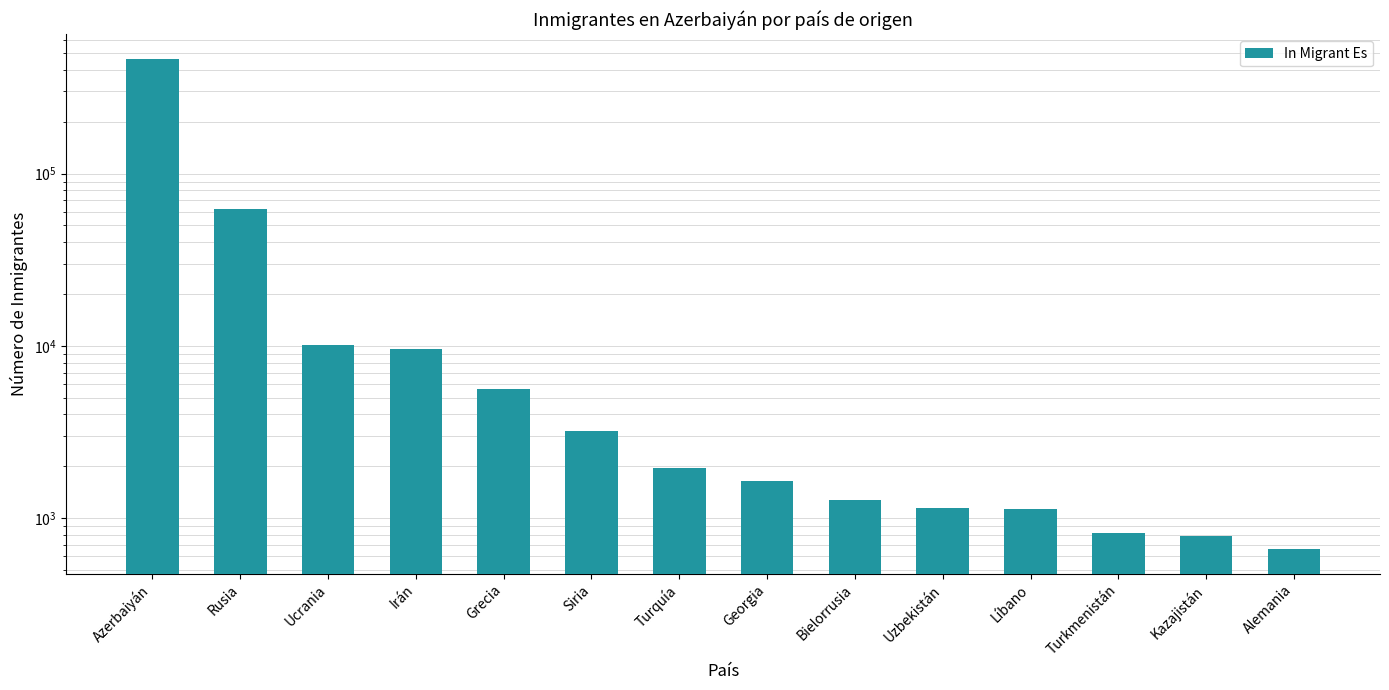

Which label corresponds to the smallest value in the chart?

Alemania